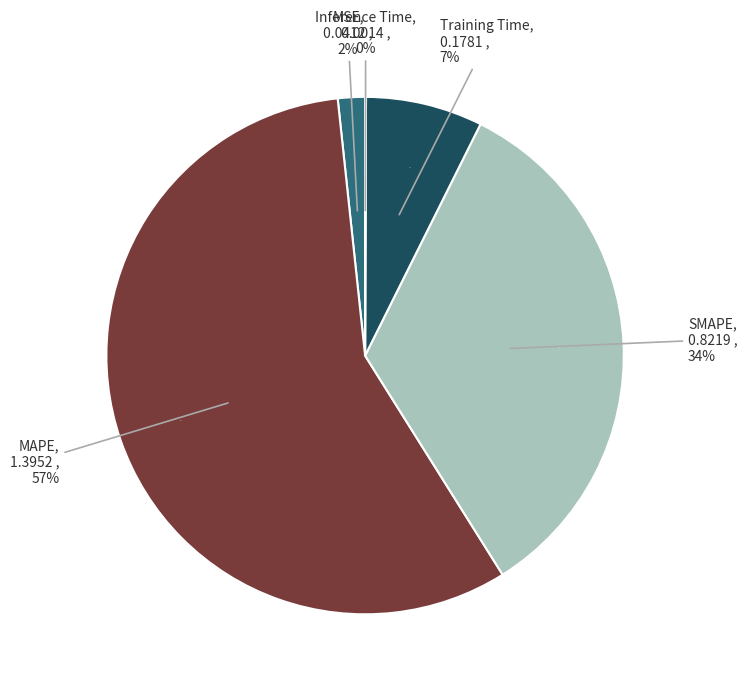

Count the number of slices in the pie.

5